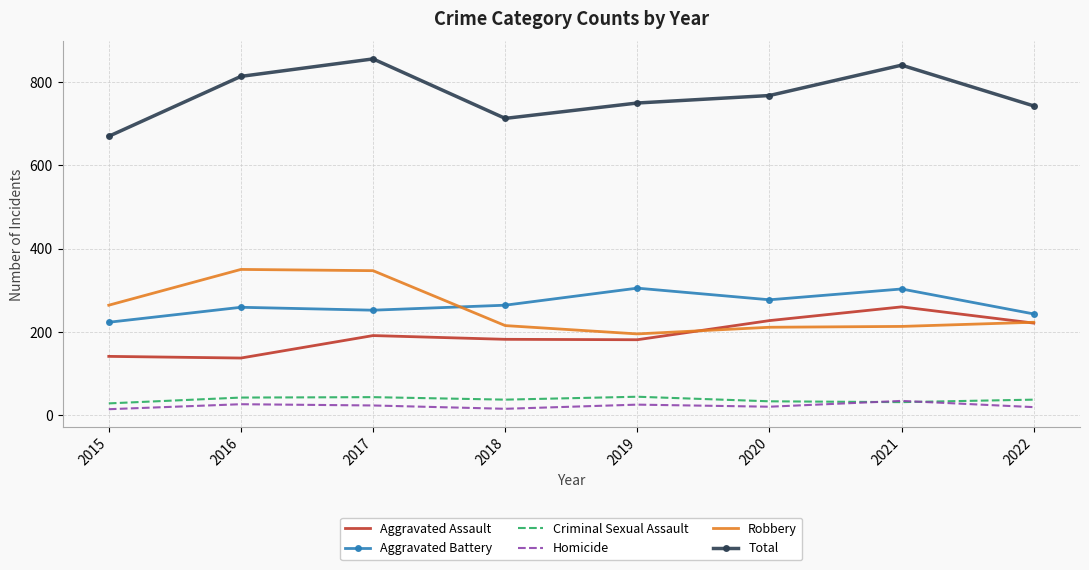

What is the difference between the highest and lowest values at 2019?

725